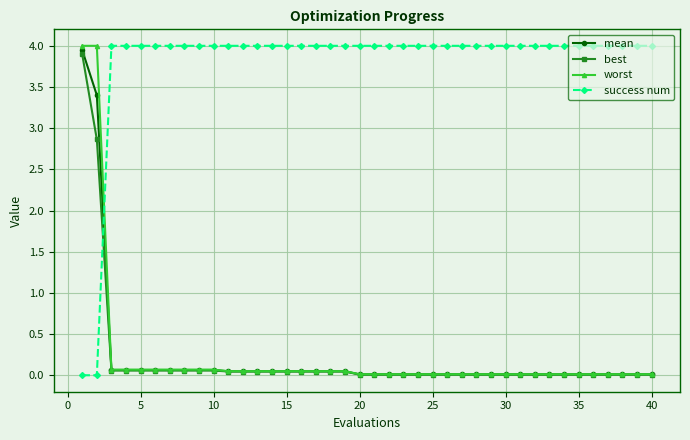

True or false: best and success num cross at least once.

True